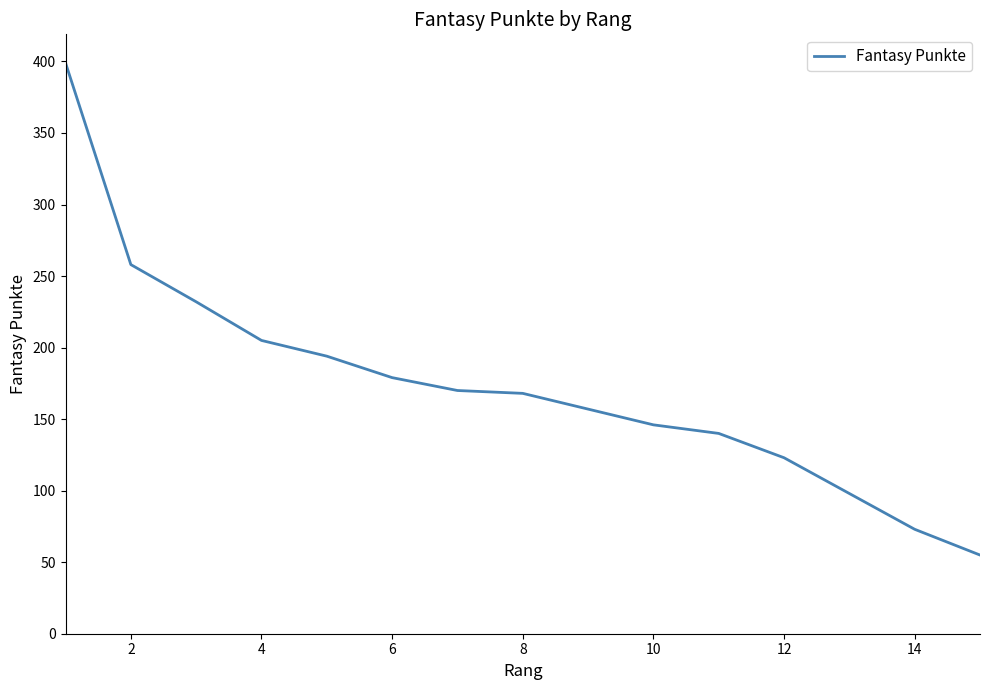

What is the maximum value shown in the chart?

399